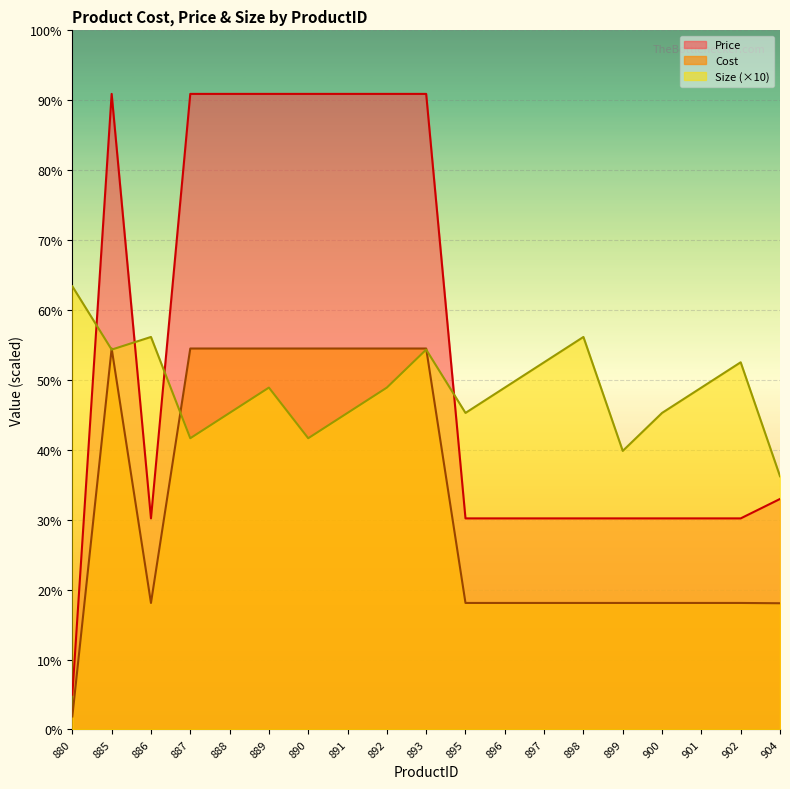

Which series has the largest total across all categories?

Price